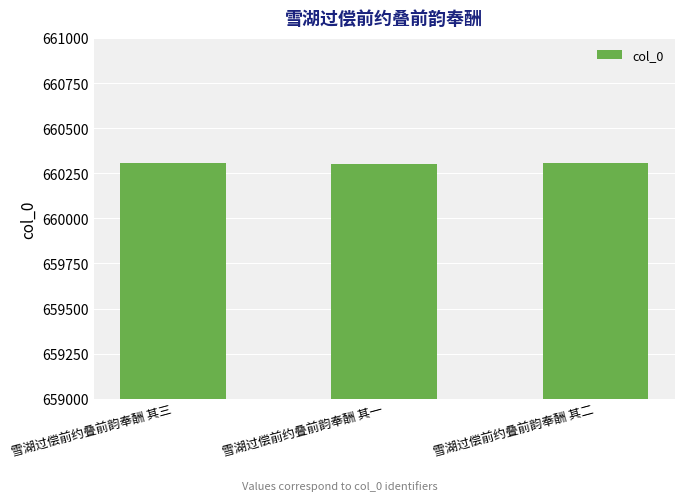

What value does the data have at 雪湖过偿前约叠前韵奉酬 其一?

660303